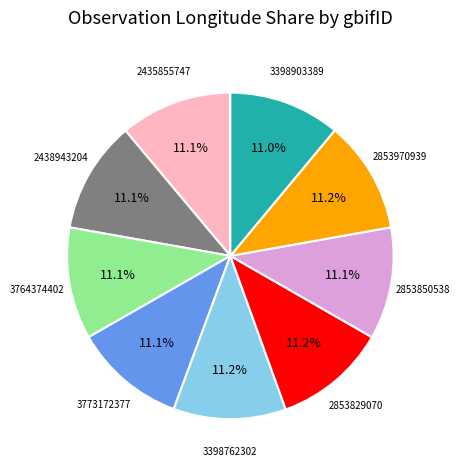

Count the number of slices in the pie.

9